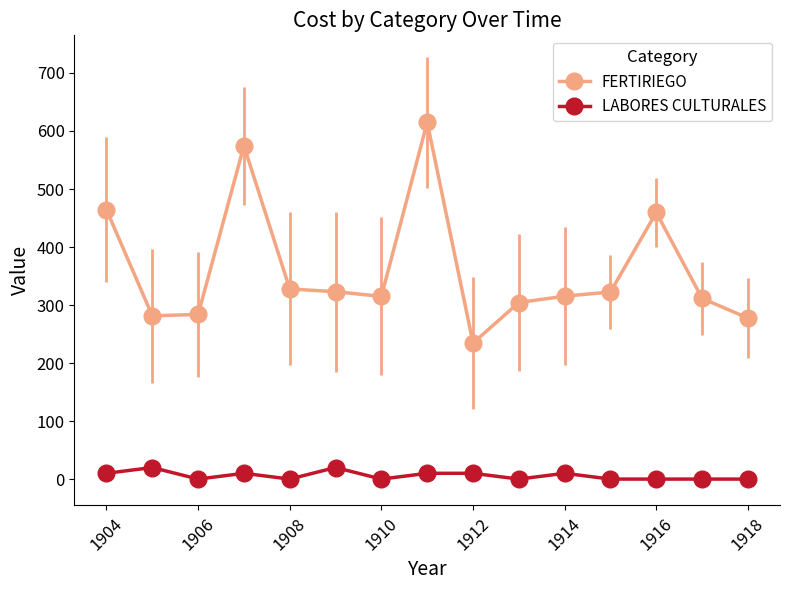

True or false: LABORES CULTURALES has more than 2 interior local peaks.

True